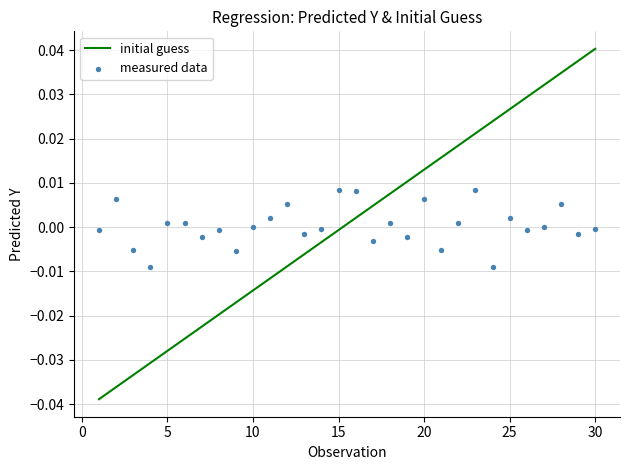

At how many categories does at least one series exceed 0?

22